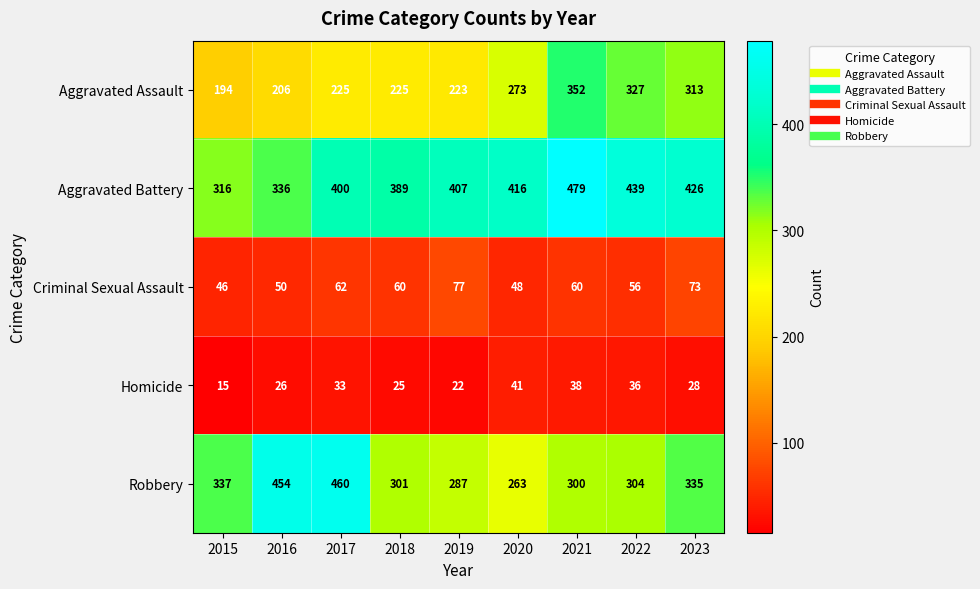

What is the difference between the maximum and minimum values in the Aggravated Assault series?

158